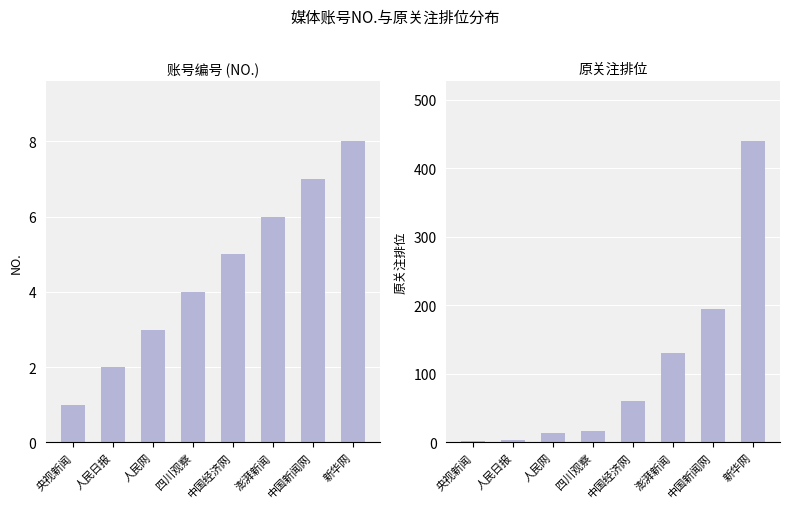

Which series changed the most between 人民日报 and 澎湃新闻?

原关注排位